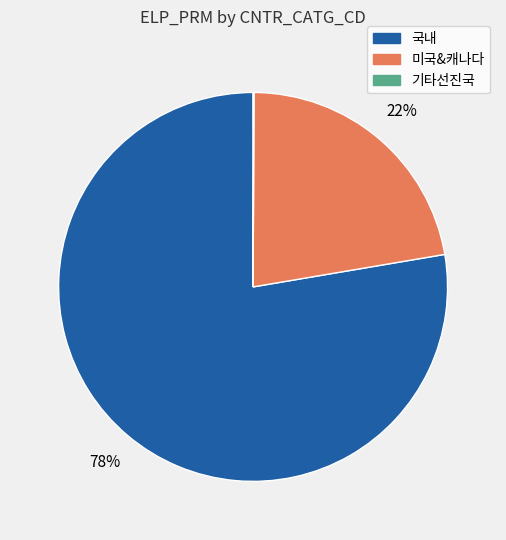

To the nearest percent, what is the average slice percentage?

33%